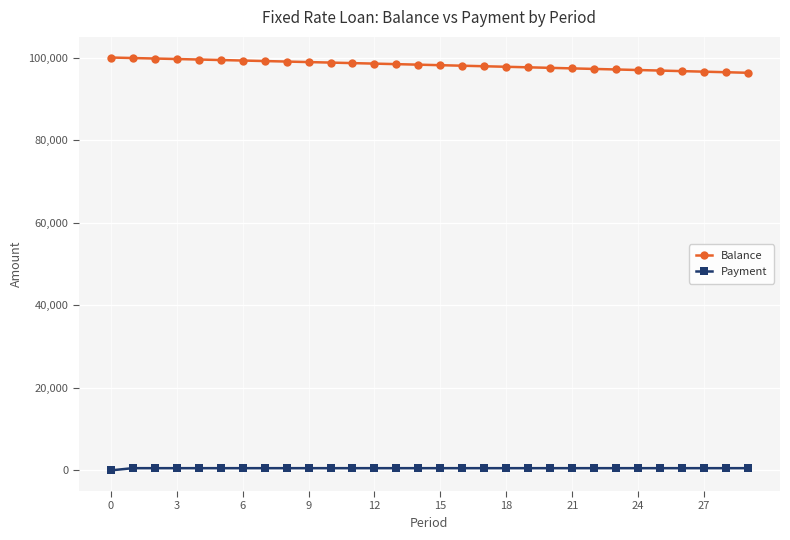

At how many categories does at least one series exceed 40742?

30